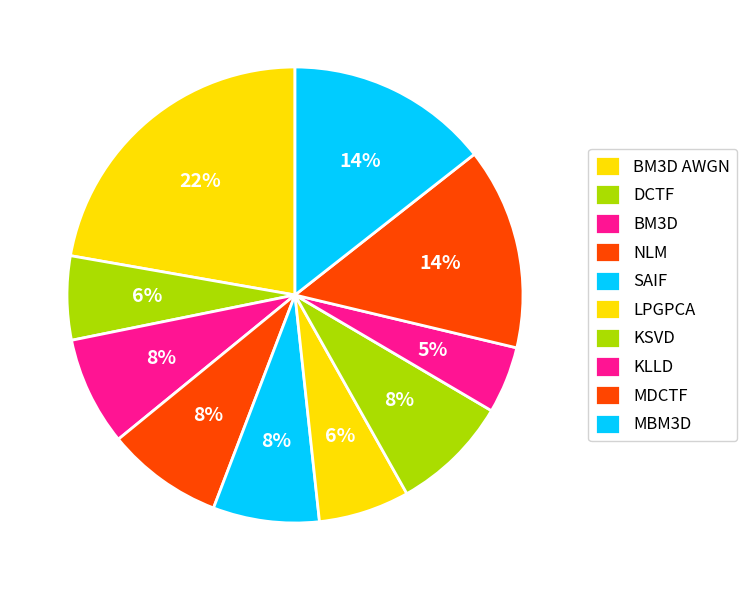

To the nearest percent, what percentage of the pie is KSVD?

8%